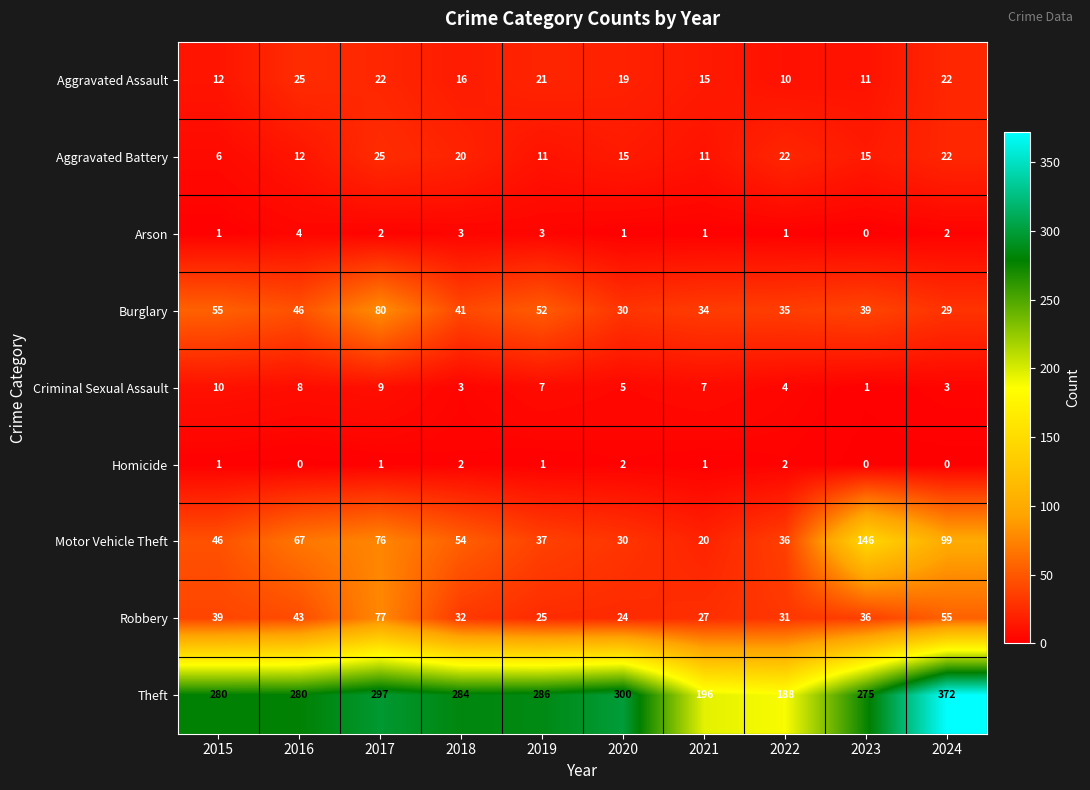

True or false: Robbery has a value of 27 at 2021.

True